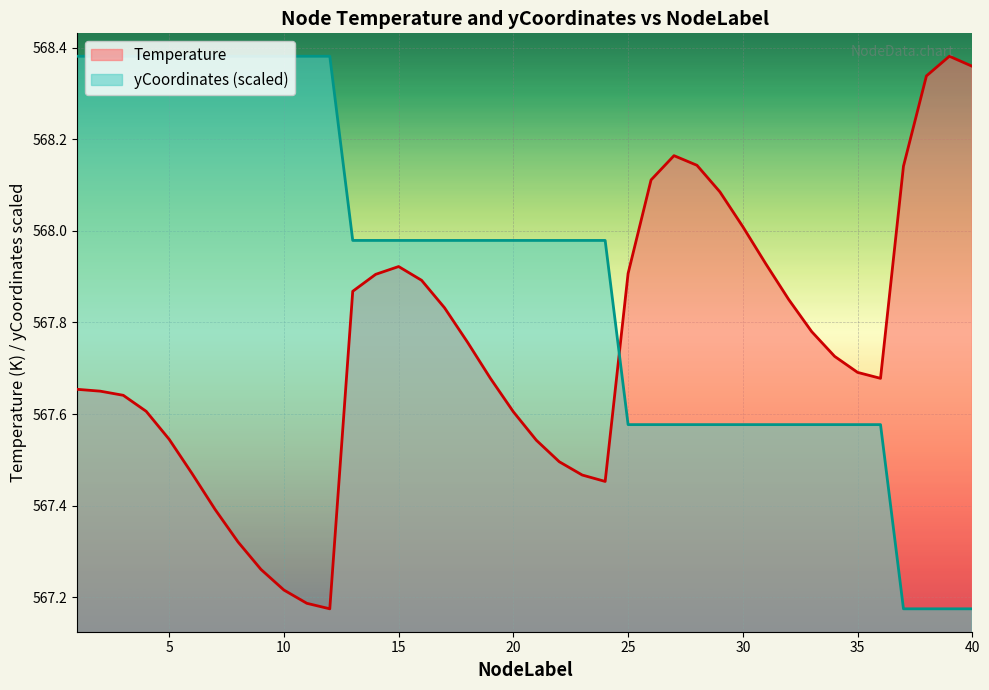

Between 20 and 37, which is larger?

37